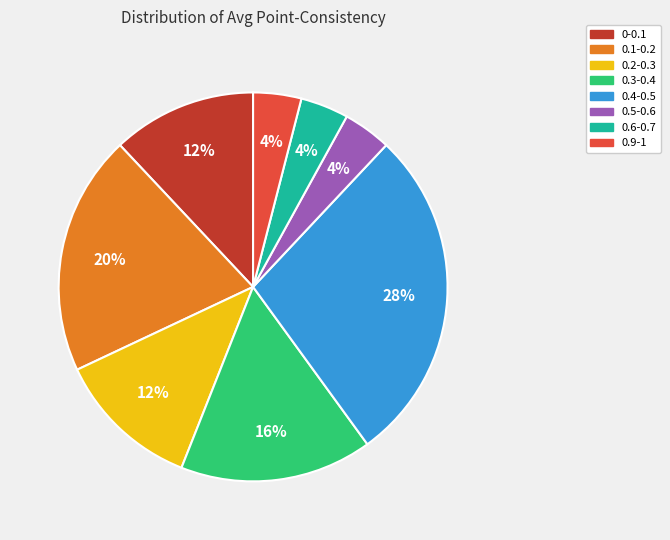

Does any single category account for the majority?

No